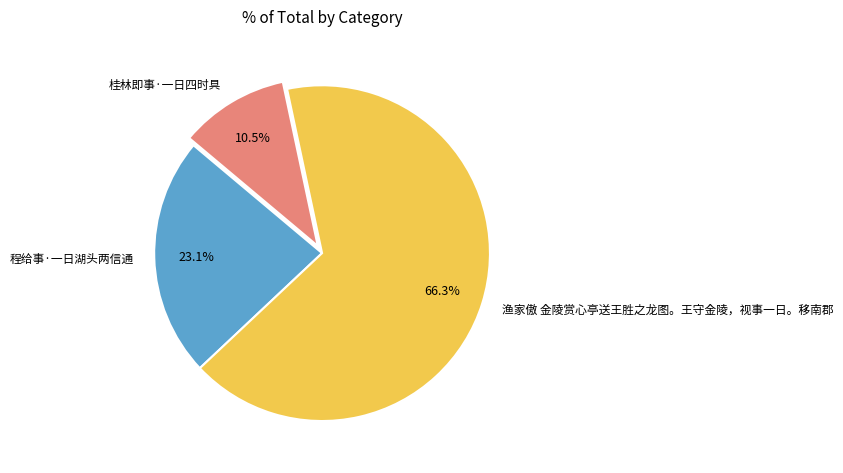

Is the sum of 程给事·一日湖头两信通 and 渔家傲 金陵赏心亭送王胜之龙图。王守金陵，视事一日。移南郡 greater than half?

Yes